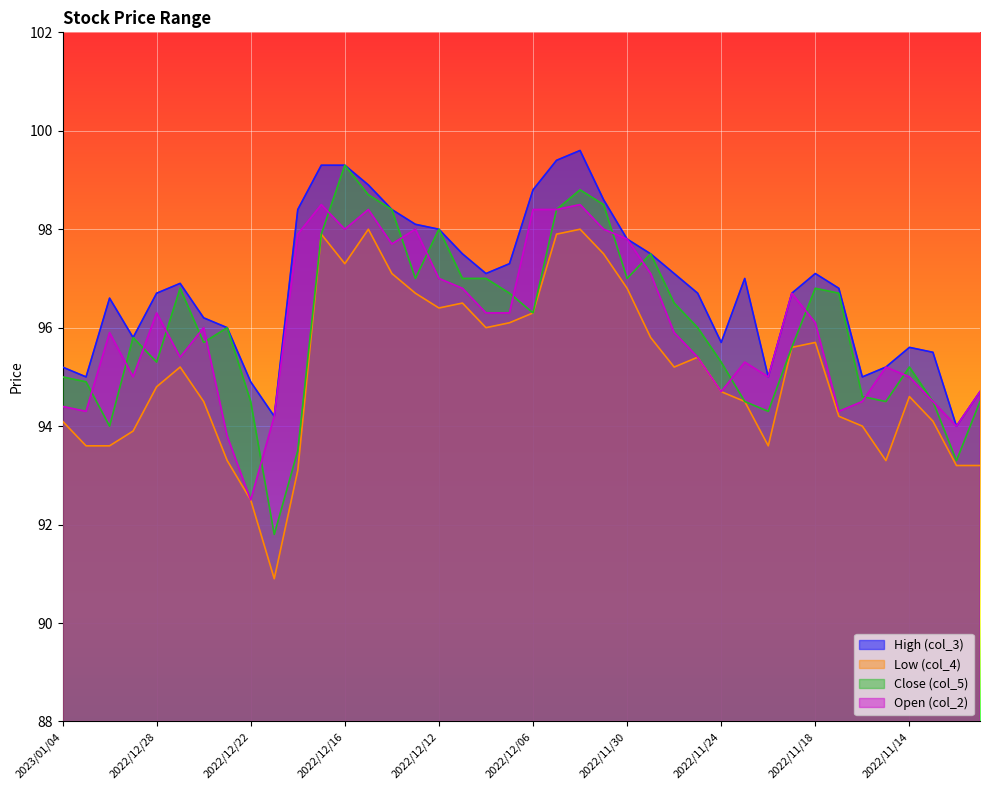

Which category has the highest value in the High (col_3) series?

2022/12/02